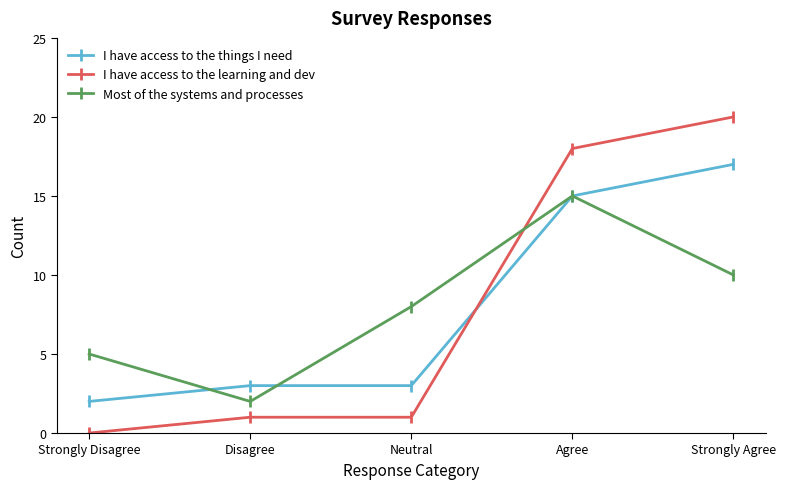

What is the value of the I have access to the things I need point at the 2nd from the left?

3